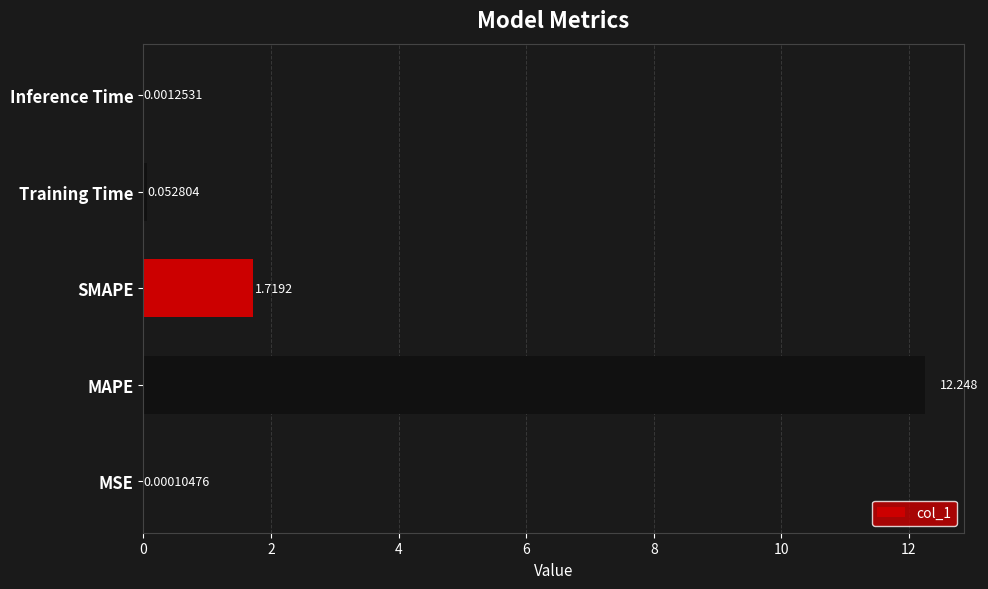

Does the chart contain stacked bars?

No